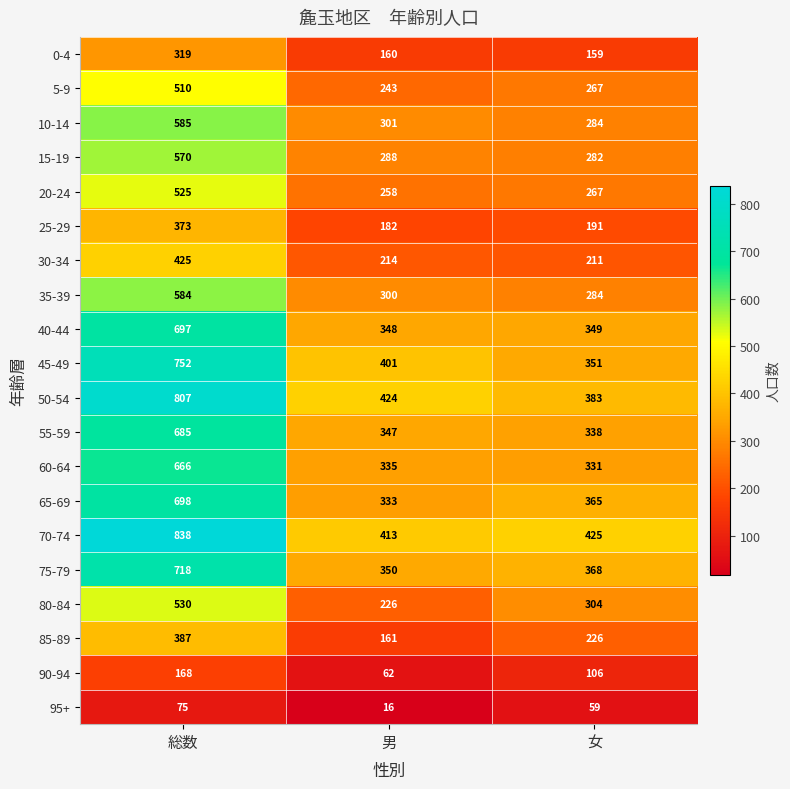

Which series has the largest total across all categories?

70-74